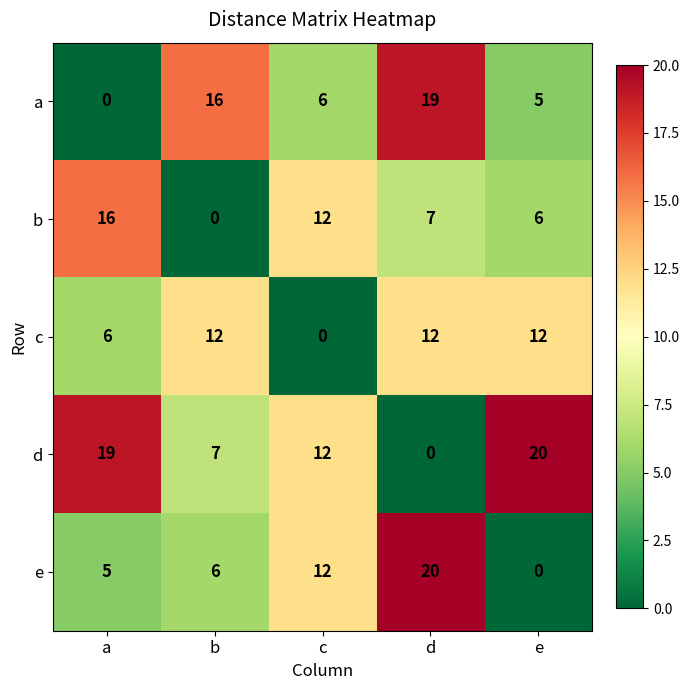

What is the total value across all series at d?

58